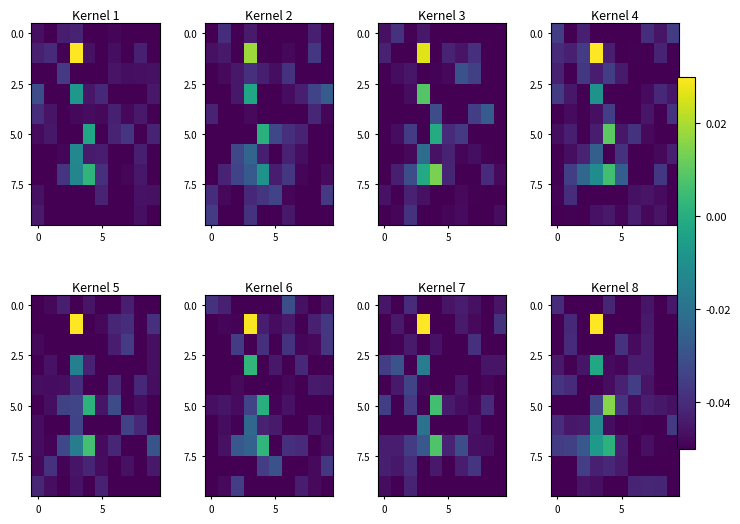

What is the total value across all series at 5?

-0.5